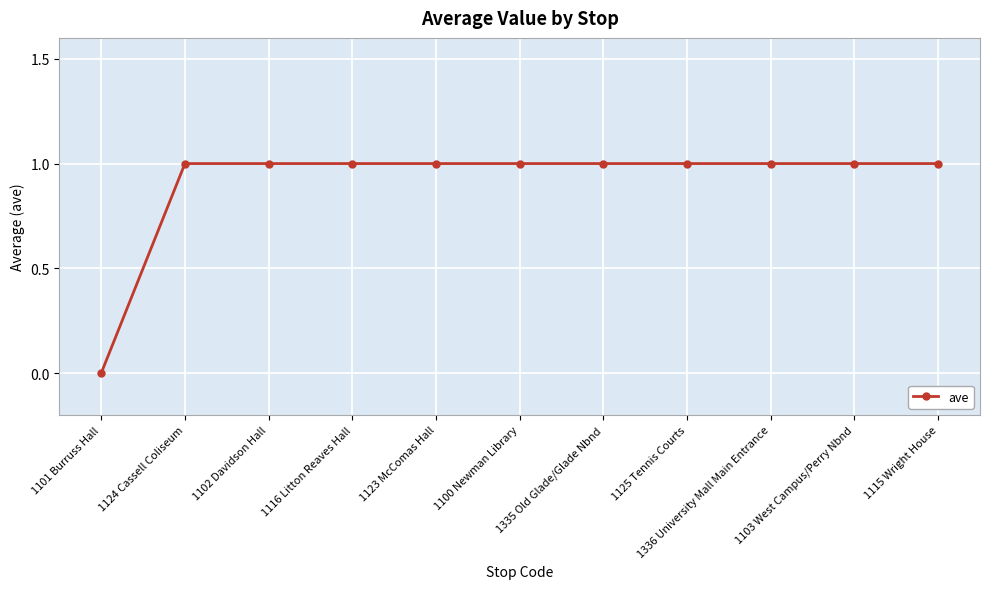

How many values are between 1 and 2?

10